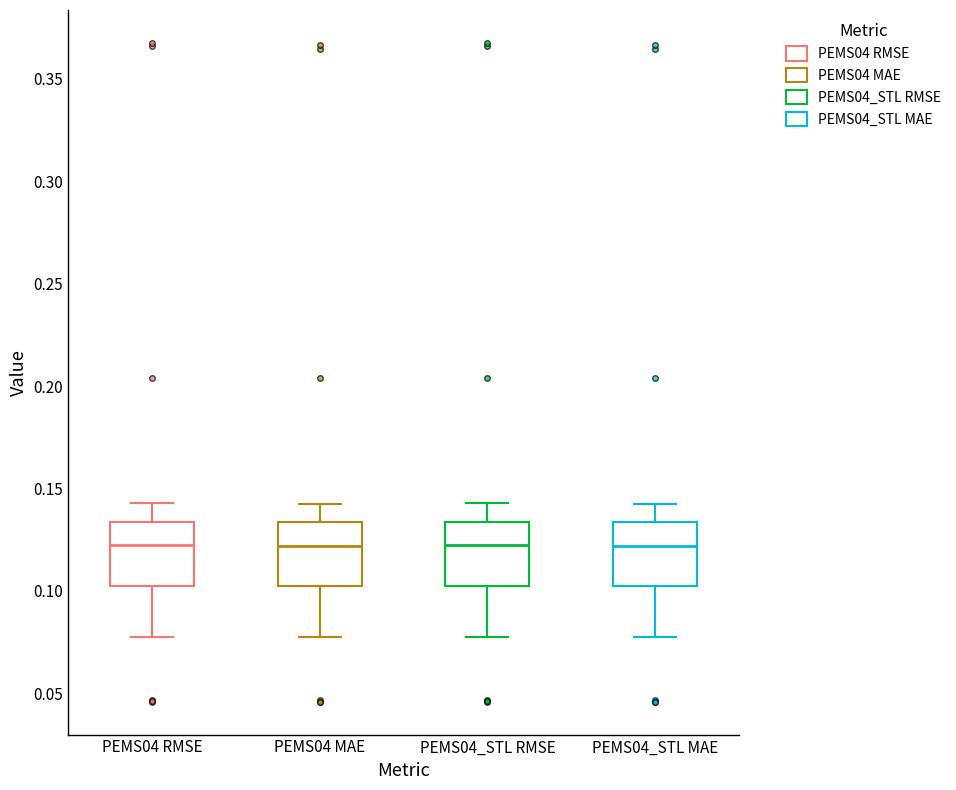

Reading left to right, read every box against the y-axis: the position of its median line, the range the box covers, and the ends of its whiskers. The values are not printed on the chart, so give them approximately, as read against the axis.

PEMS04 RMSE: median 0.120, box 0.100 to 0.135, whiskers 0.075 to 0.145
PEMS04 MAE: median 0.120, box 0.100 to 0.135, whiskers 0.075 to 0.145
PEMS04_STL RMSE: median 0.120, box 0.100 to 0.135, whiskers 0.075 to 0.145
PEMS04_STL MAE: median 0.120, box 0.100 to 0.135, whiskers 0.075 to 0.145